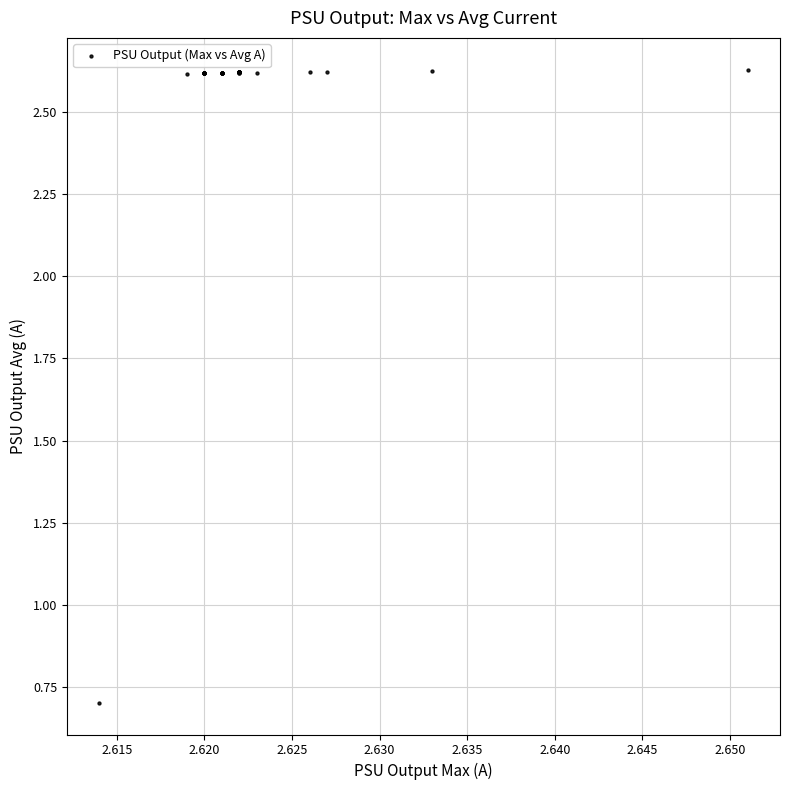

What Y value in the scatter plot is closest to 1?

0.7